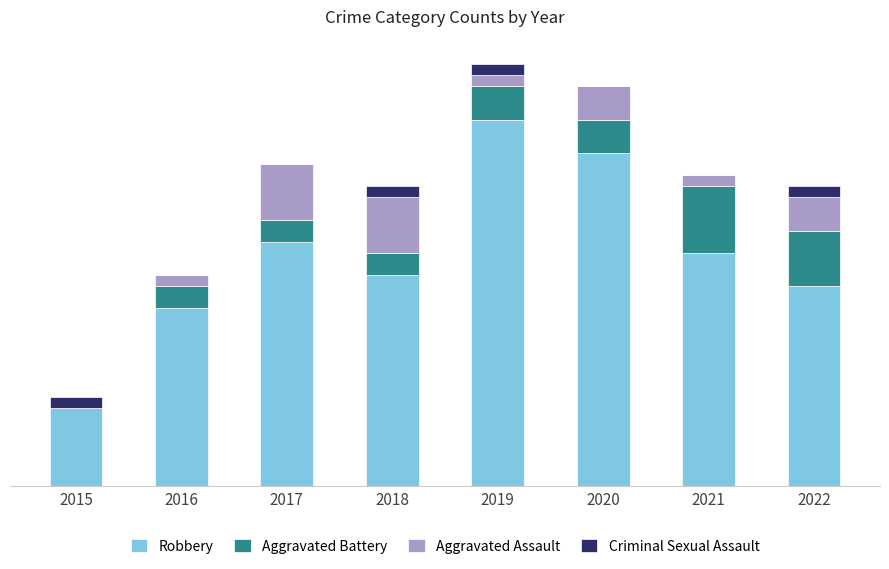

Are the bars horizontal?

No